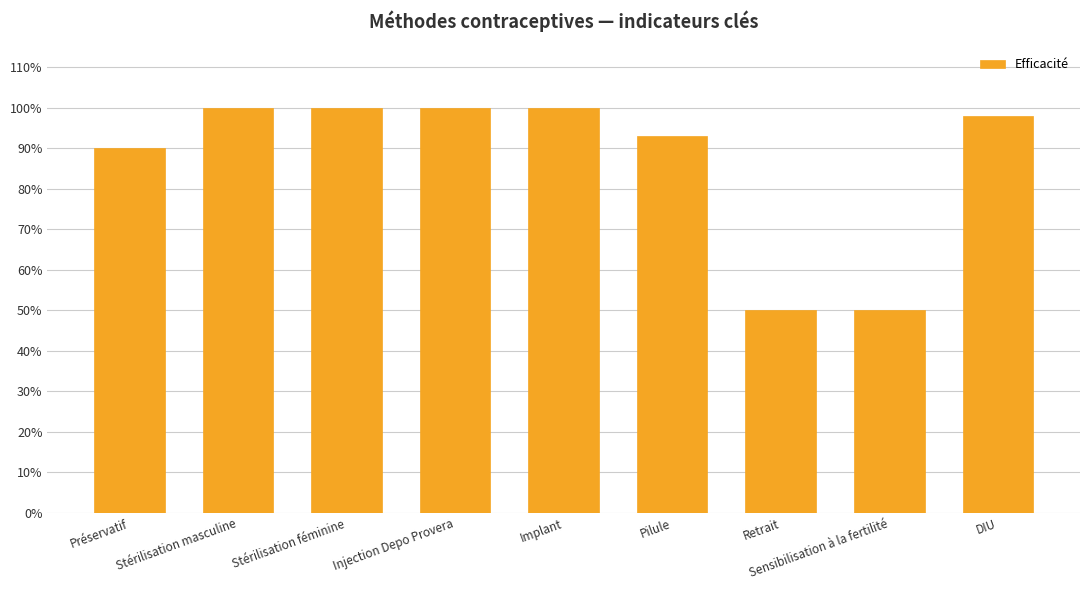

Does the chart contain any negative values?

No